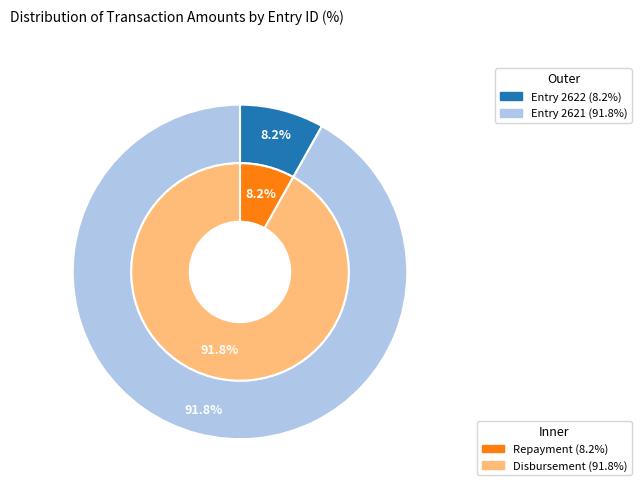

Is it true that 2621 is 92% of the pie?

True